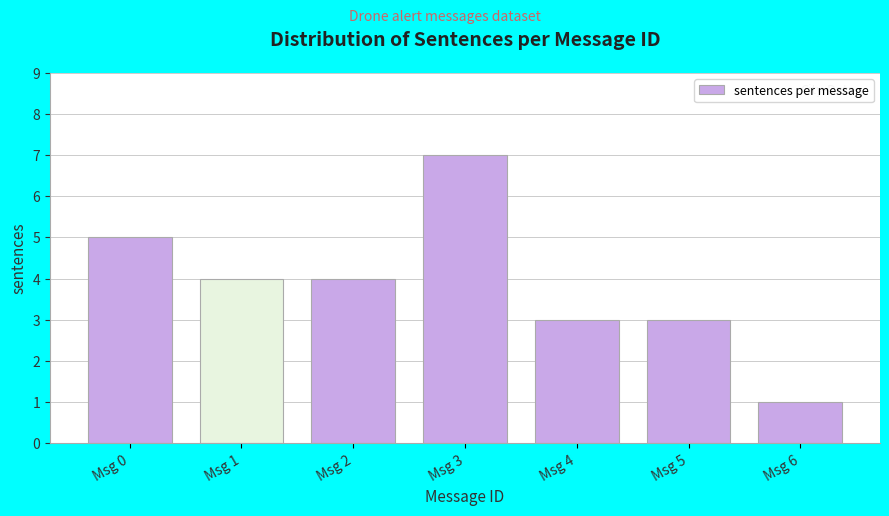

Reading left to right, extract all data points from this chart.

5	4	4	7	3	3	1